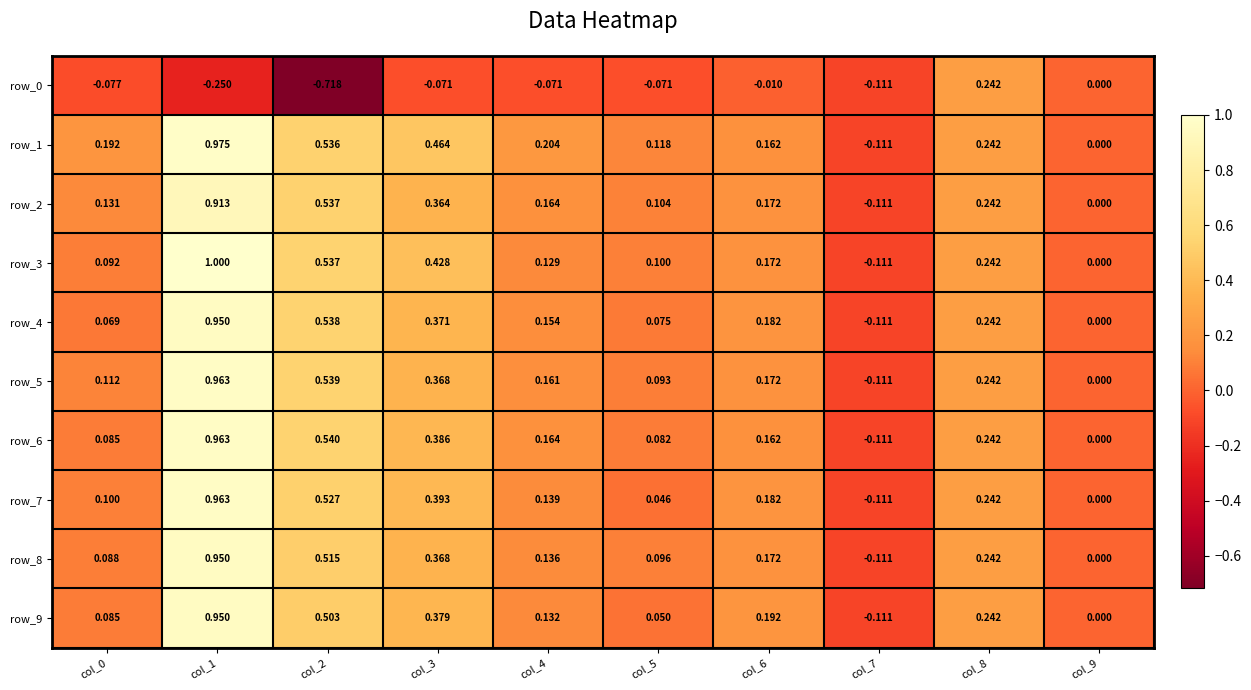

What is the average value of the row_5 series?

0.3